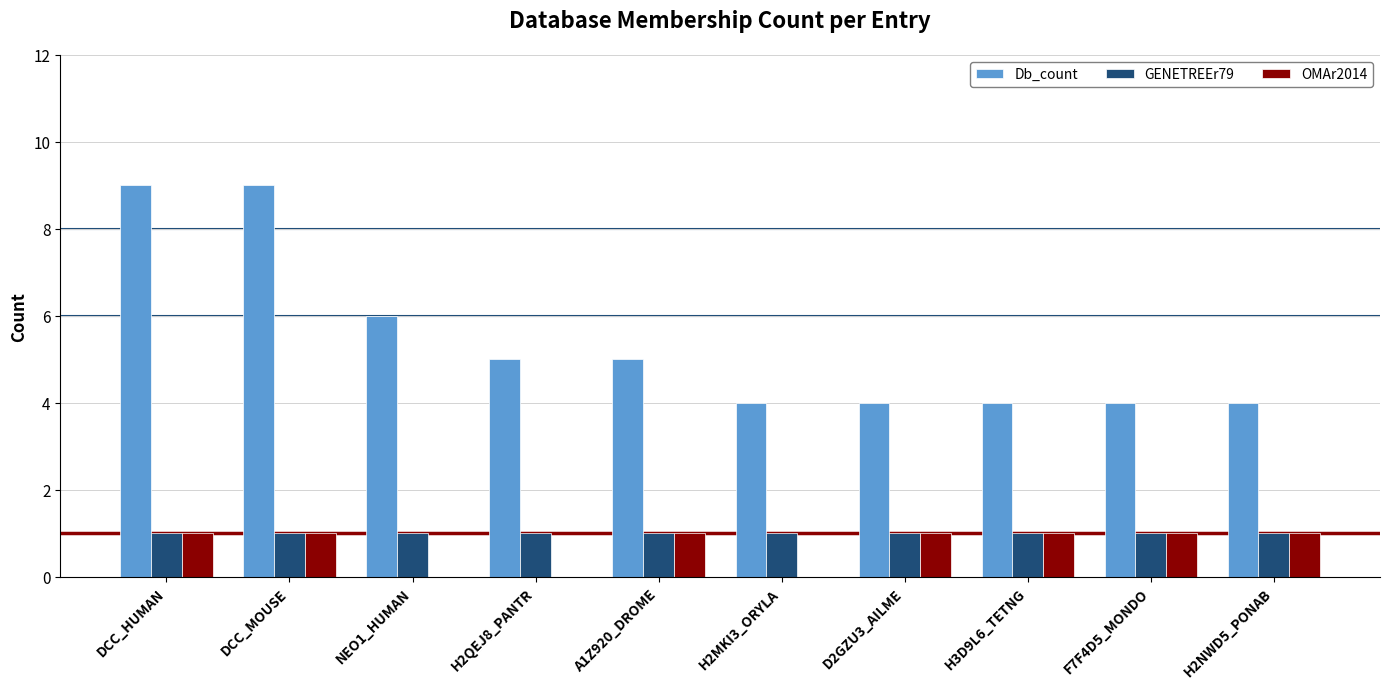

Is the value of Db_count at D2GZU3_AILME greater than the value of OMAr2014 at DCC_MOUSE?

Yes